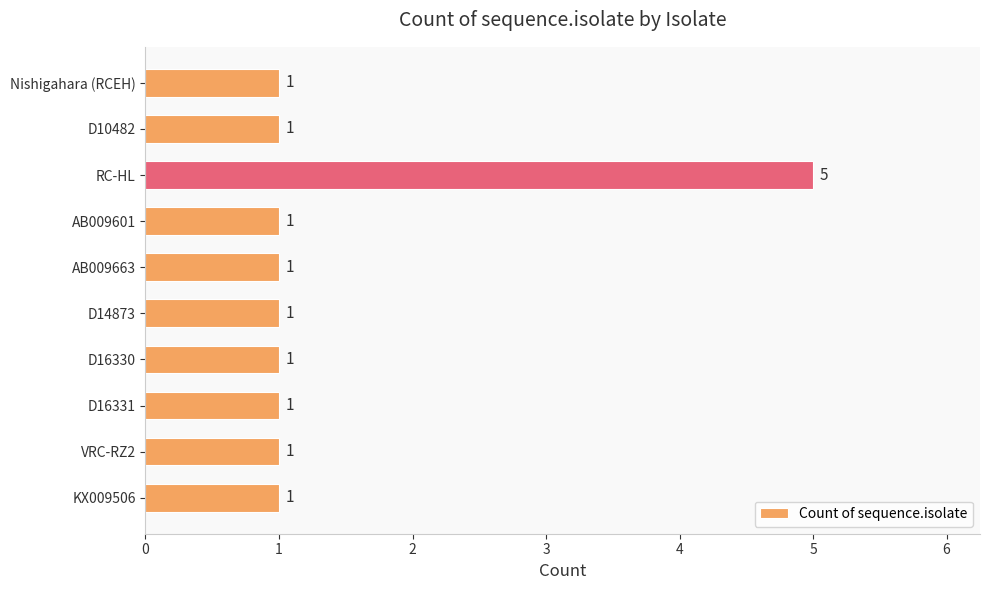

What is the difference between the maximum and minimum values?

4